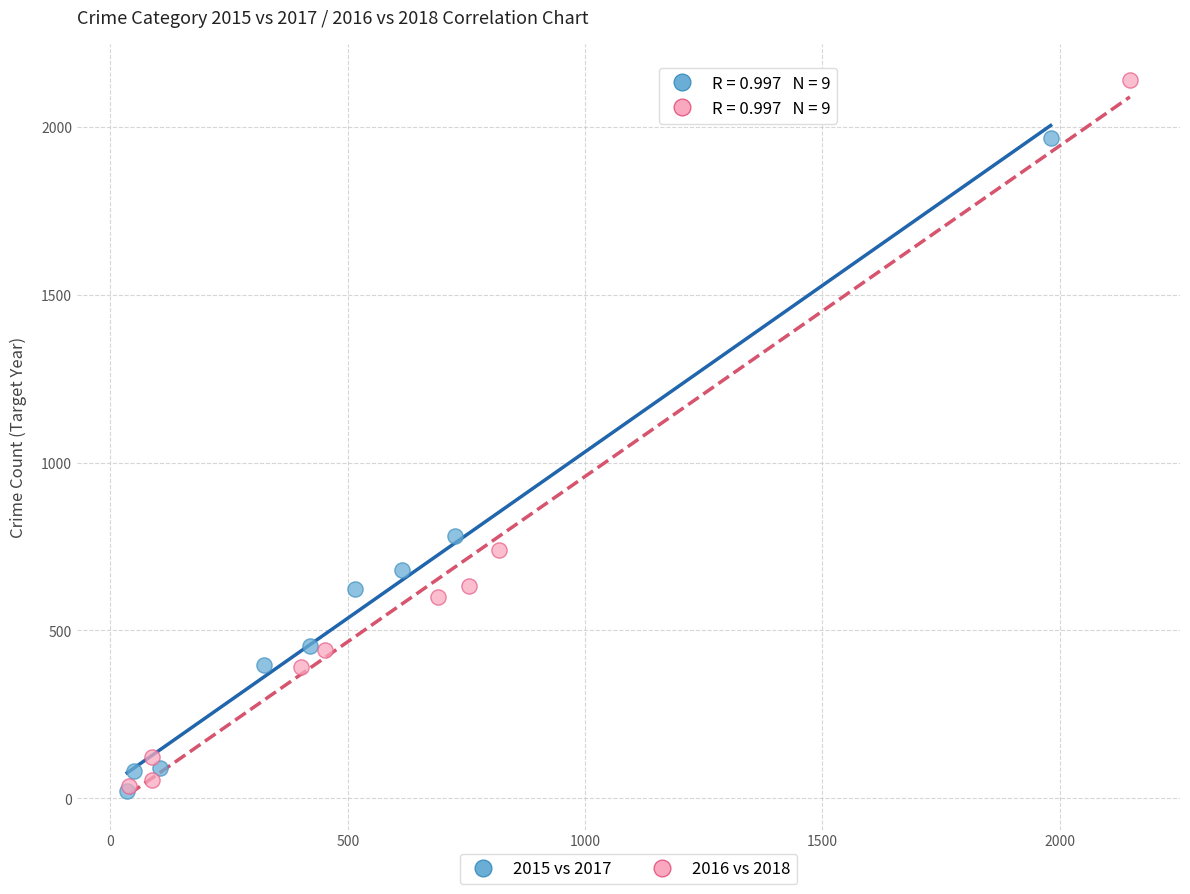

Which series reaches the maximum Y coordinate?

2016 vs 2018